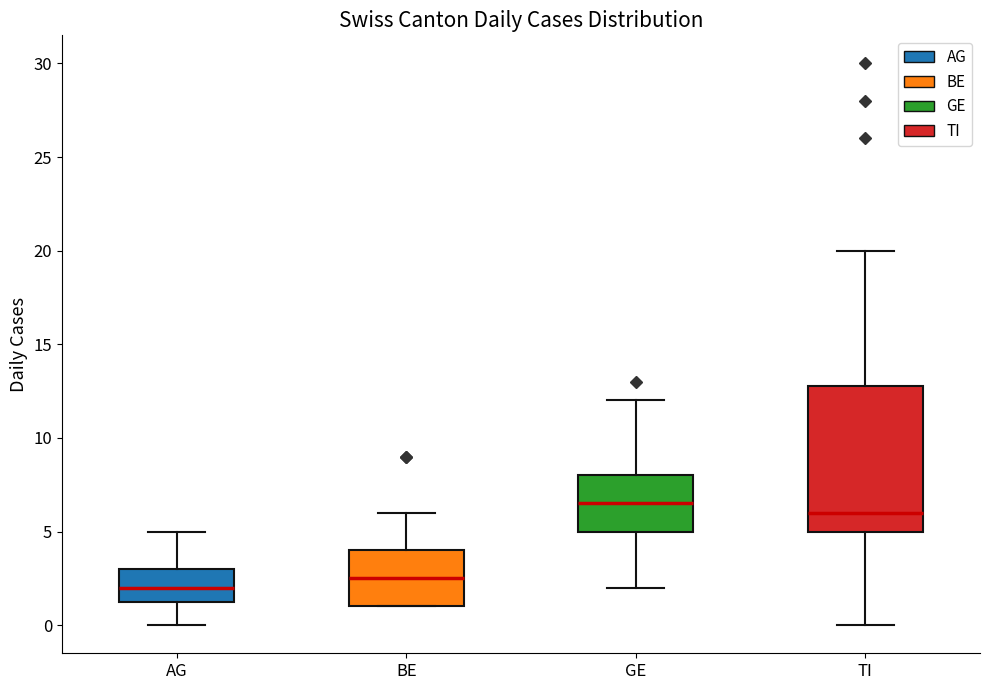

Comparing the boxes themselves (not the whiskers), which one is the tallest?

TI